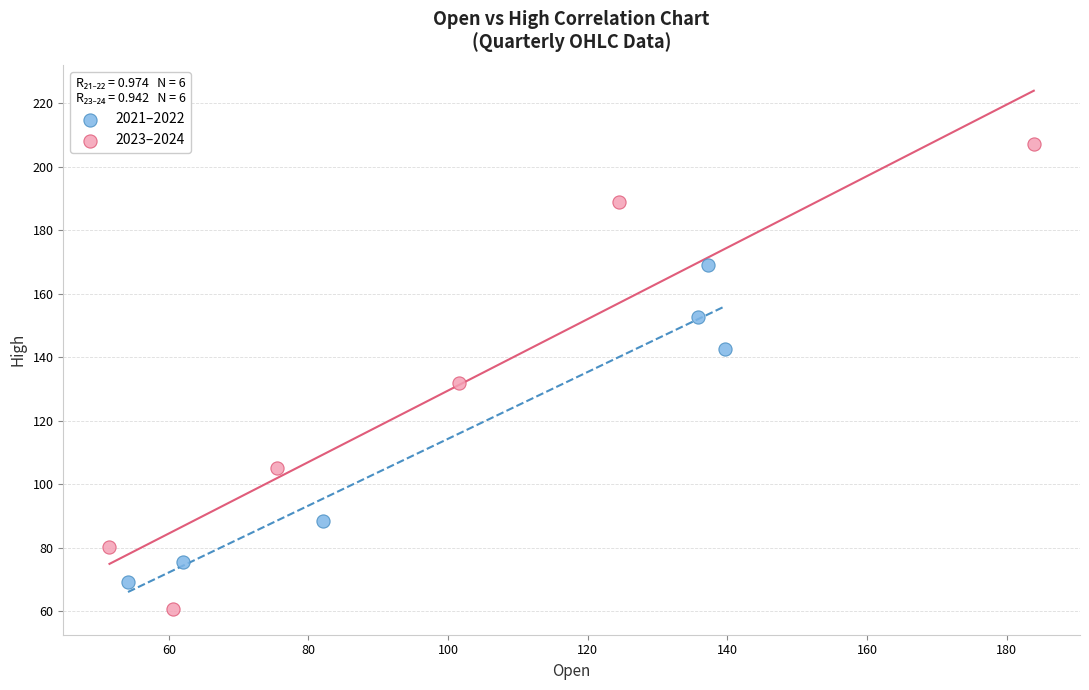

Which series contains the highest Y value?

2023–2024